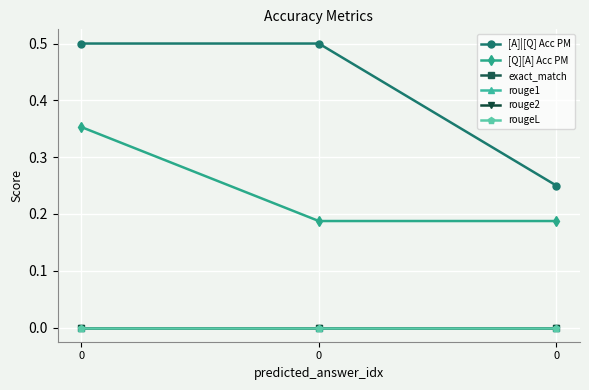

True or false: rougeL has a value of 0.0 at 0.

True